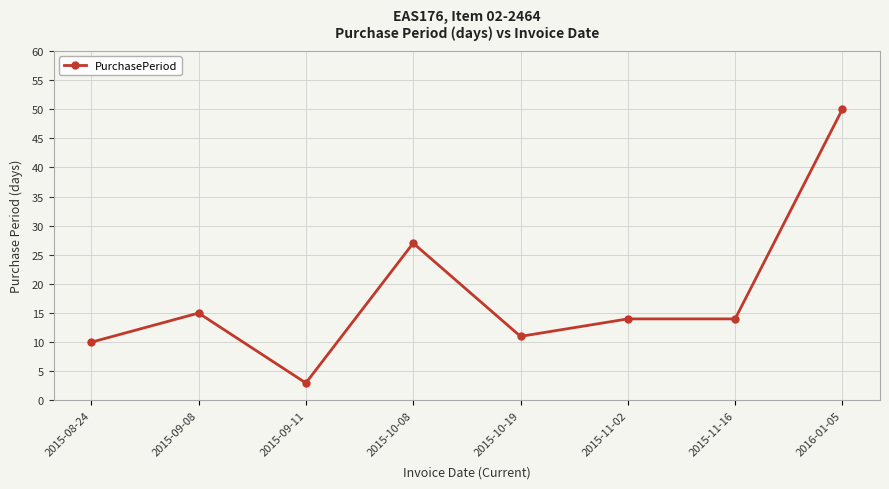

Does the chart display data point markers on the line(s)?

Yes